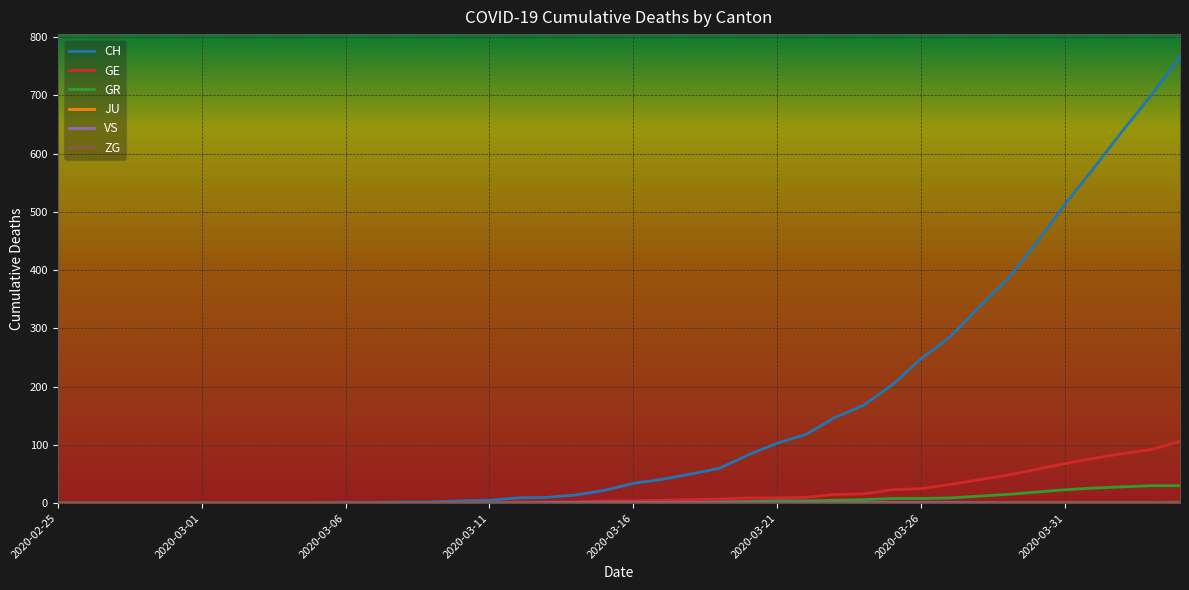

How many lines are shown in the chart?

6